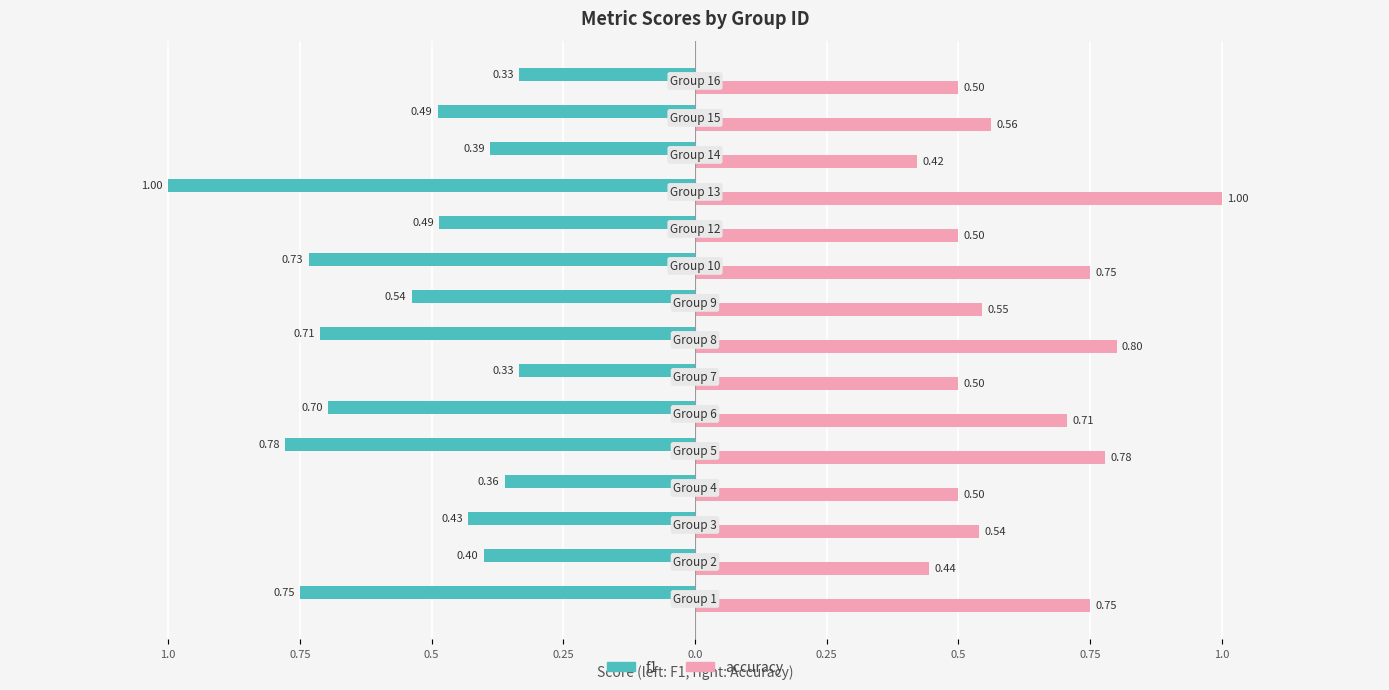

What are all the series names shown in the legend?

f1, accuracy